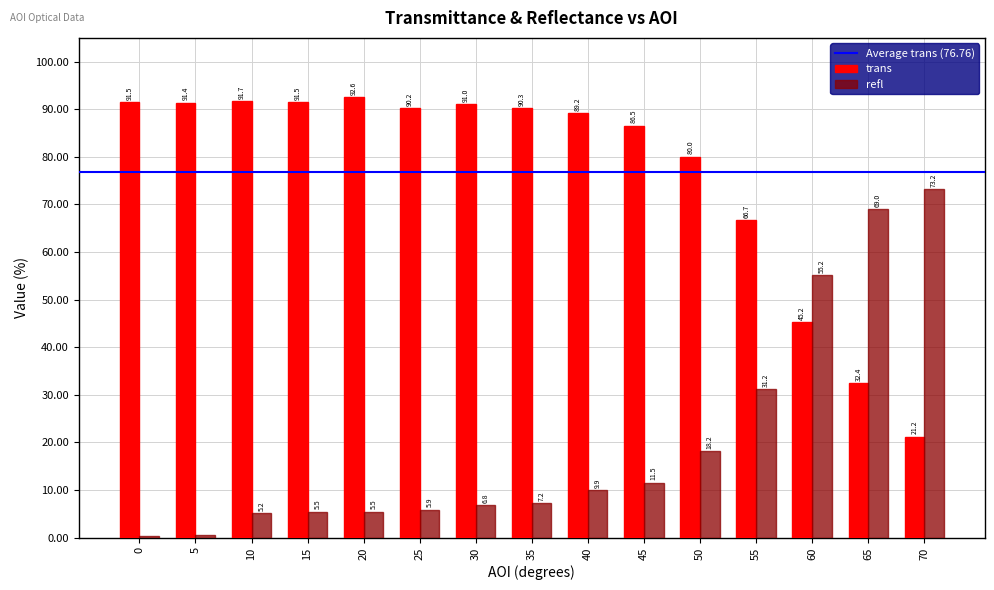

Which category has the highest value in the refl series?

70